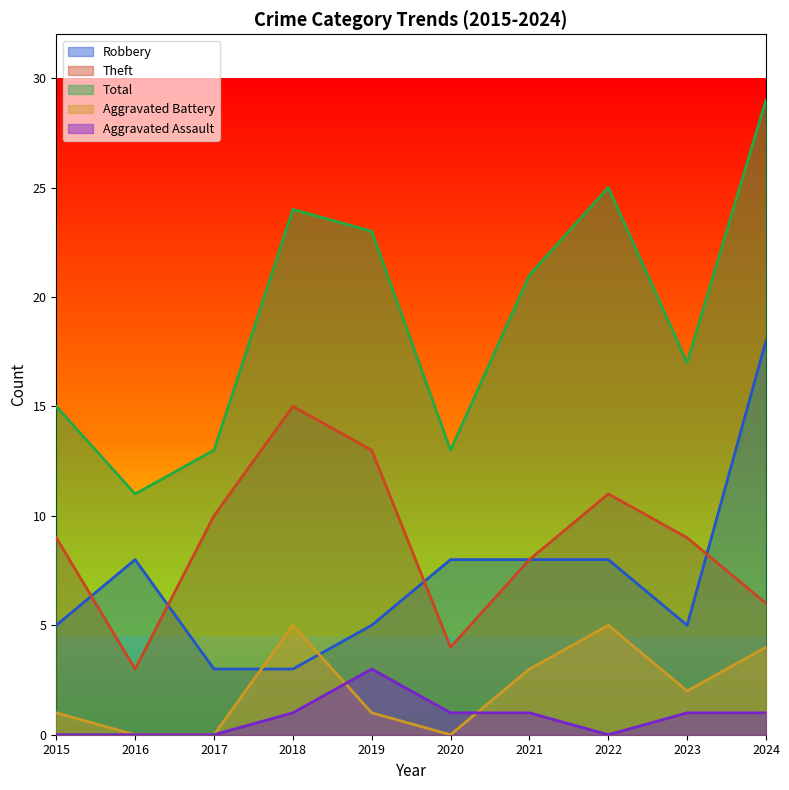

Reading left to right, what are all the values shown in this chart?

Robbery: 5	8	3	3	5	8	8	8	5	18
Theft: 9	3	10	15	13	4	8	11	9	6
Total: 15	11	13	24	23	13	21	25	17	29
Aggravated Battery: 1	0	0	5	1	0	3	5	2	4
Aggravated Assault: 0	0	0	1	3	1	1	0	1	1